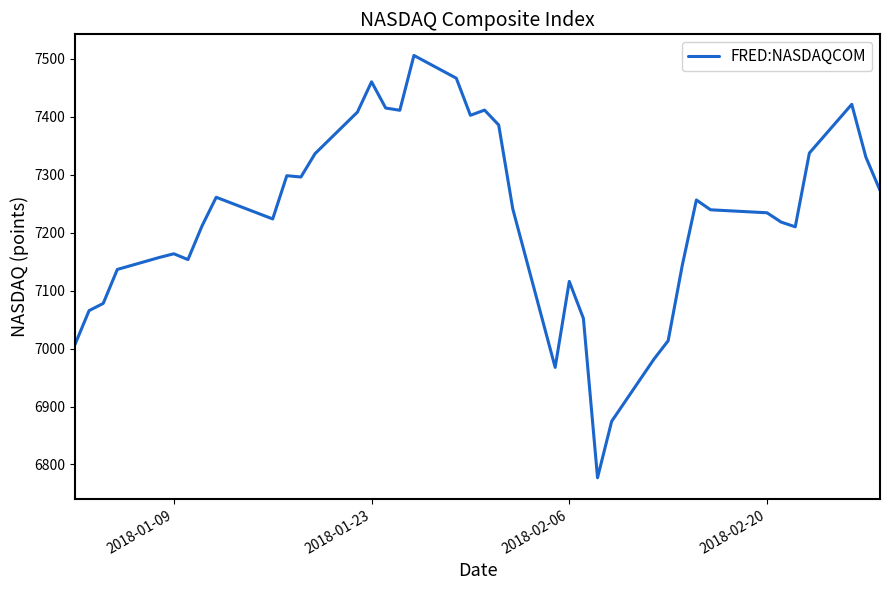

What is the minimum value shown in the chart?

6777.2